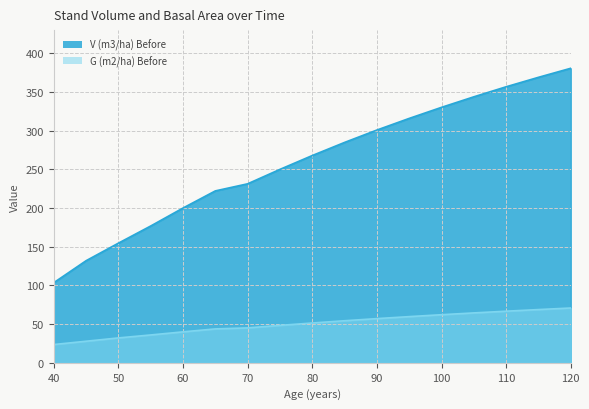

Where does the G (m2/ha) Before series first go above 51?

80